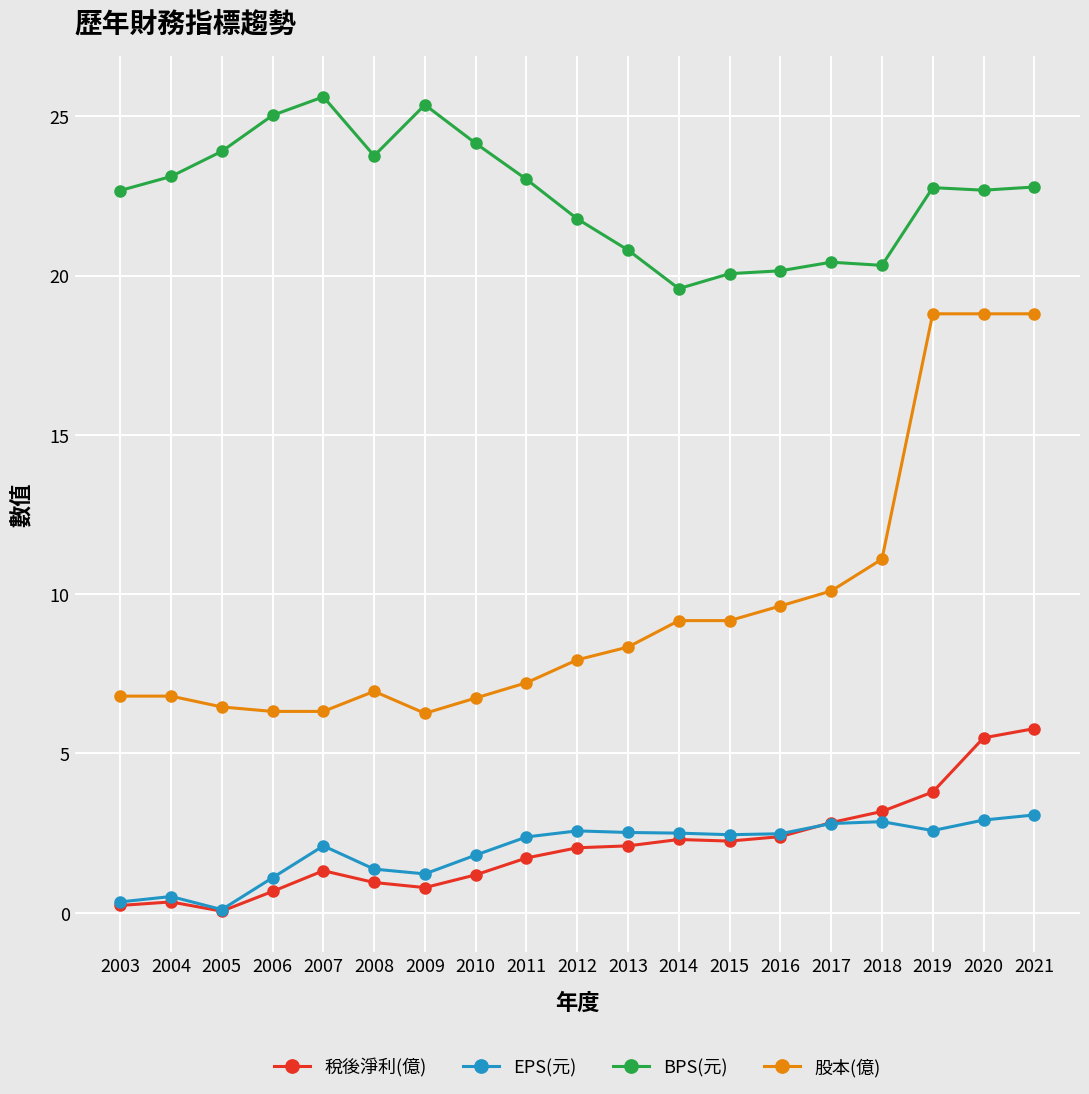

How many categories are shown in the chart?

19